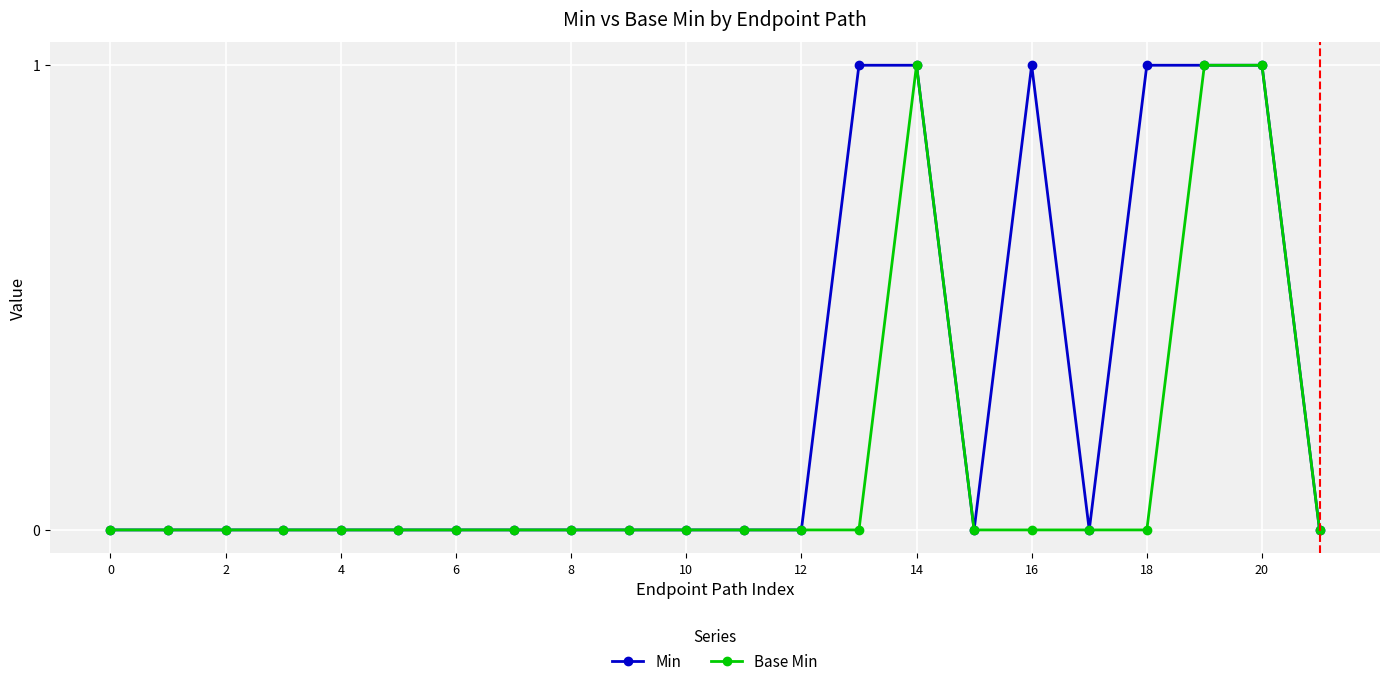

Which series has the largest total across all categories?

Min